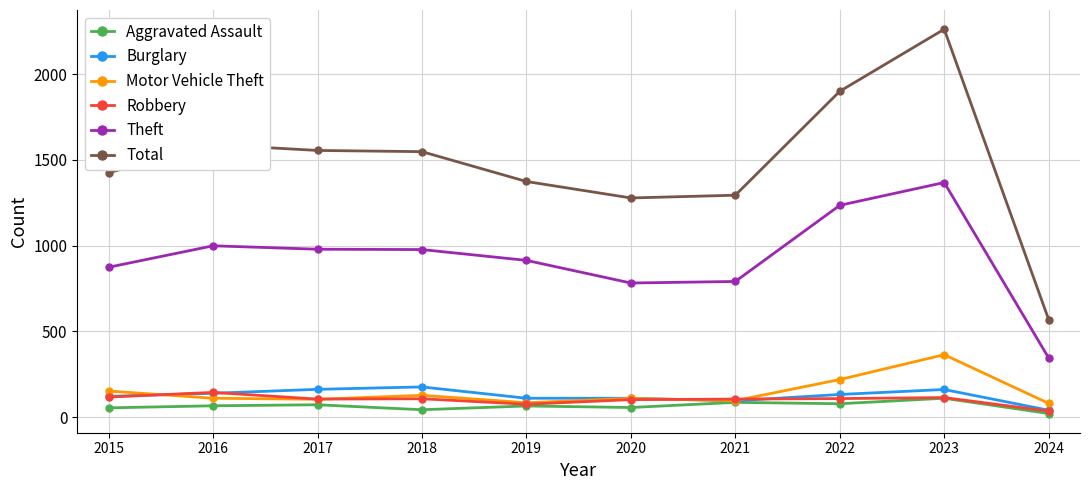

True or false: Robbery has a value of 117 at 2015.

True